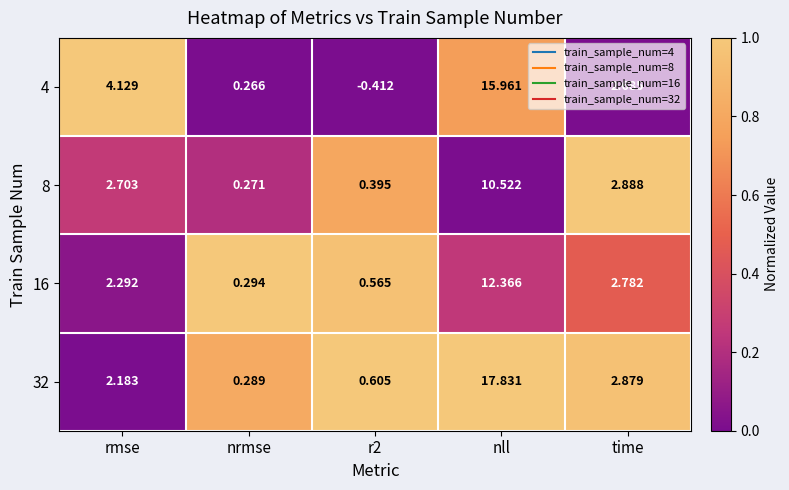

Between rmse and r2, which series saw the biggest shift?

4